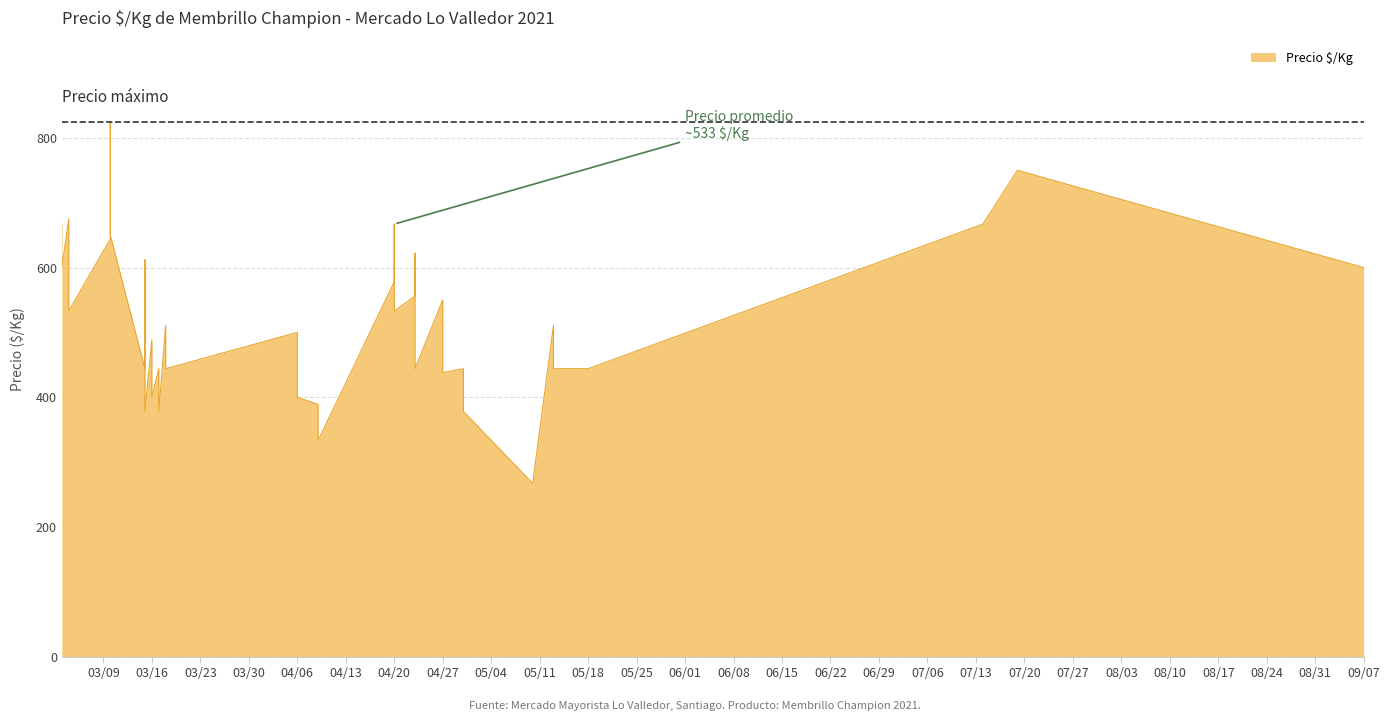

Which category has the lowest value across all series?

2021-05-10